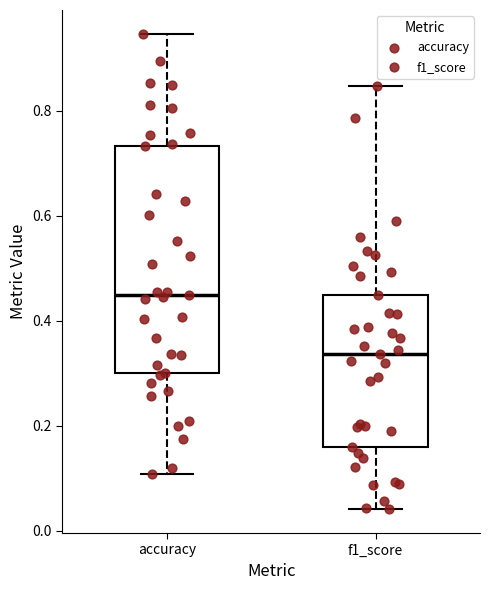

Reading left to right, transcribe this box plot: for each box, give where its median line is, the range the box spans, and where its two whiskers end, as read against the y-axis. The values are not printed on the chart, so give them approximately, as read against the axis.

accuracy: median 0.44, box 0.30 to 0.74, whiskers 0.10 to 0.94
f1_score: median 0.34, box 0.16 to 0.44, whiskers 0.04 to 0.84